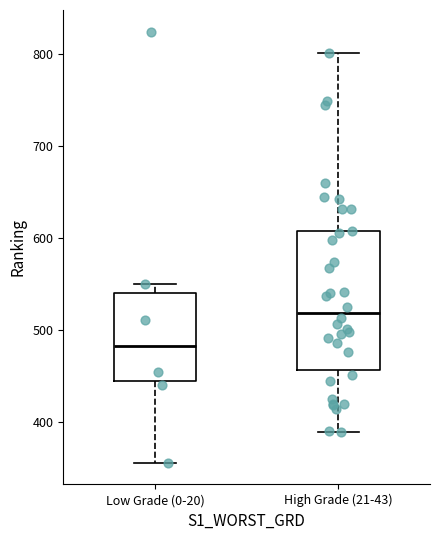

Reading left to right, transcribe this box plot: for each box, give where its median line is, the range the box spans, and where its two whiskers end, as read against the y-axis. The values are not printed on the chart, so give them approximately, as read against the axis.

Low Grade (0-20): median 480, box 440 to 540, whiskers 360 to 550
High Grade (21-43): median 520, box 460 to 610, whiskers 390 to 800